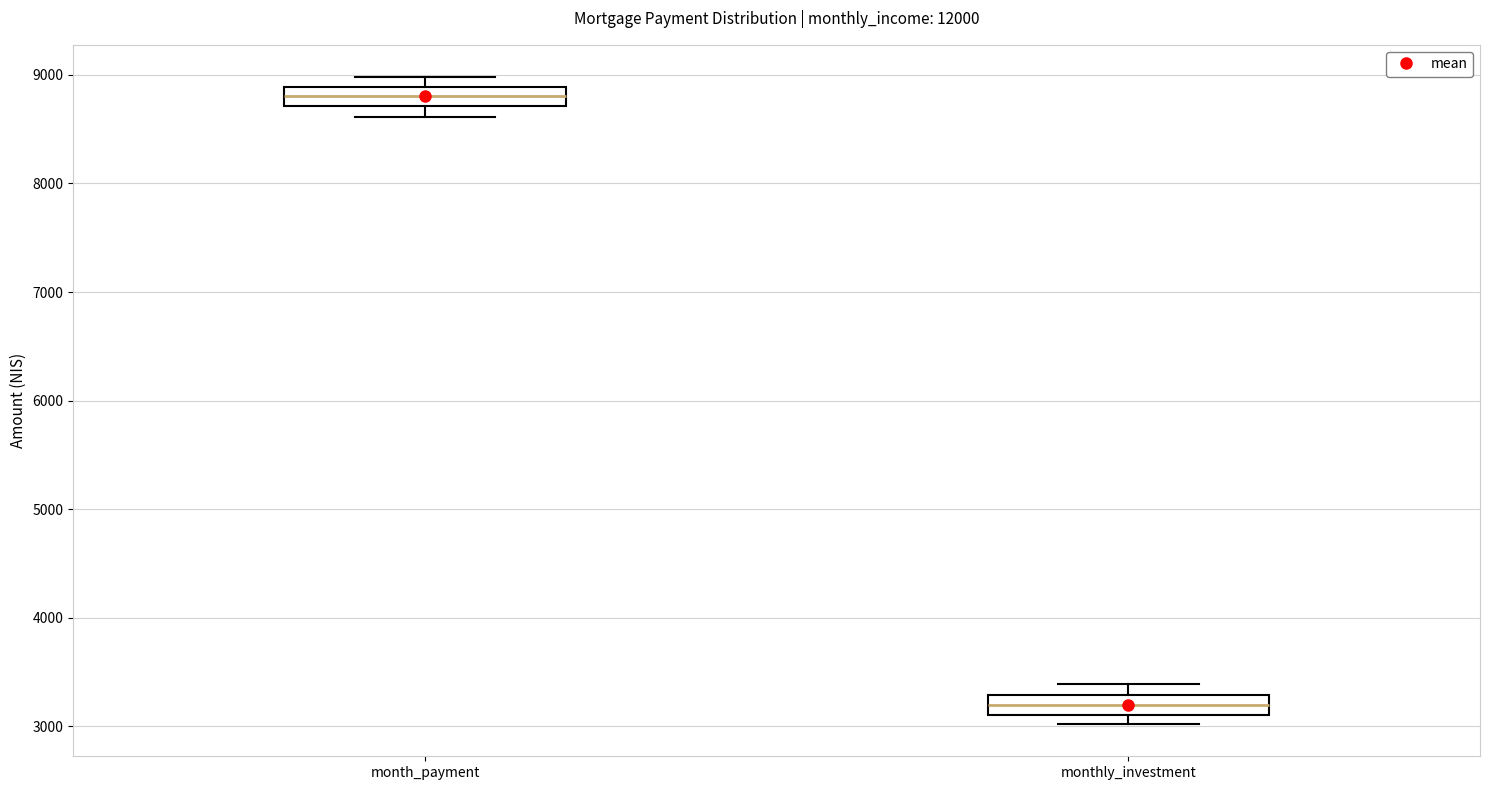

Reading left to right, read every box against the y-axis: the position of its median line, the range the box covers, and the ends of its whiskers. The values are not printed on the chart, so give them approximately, as read against the axis.

month_payment: median 8800, box 8700 to 8900, whiskers 8600 to 9000
monthly_investment: median 3200, box 3100 to 3300, whiskers 3000 to 3400